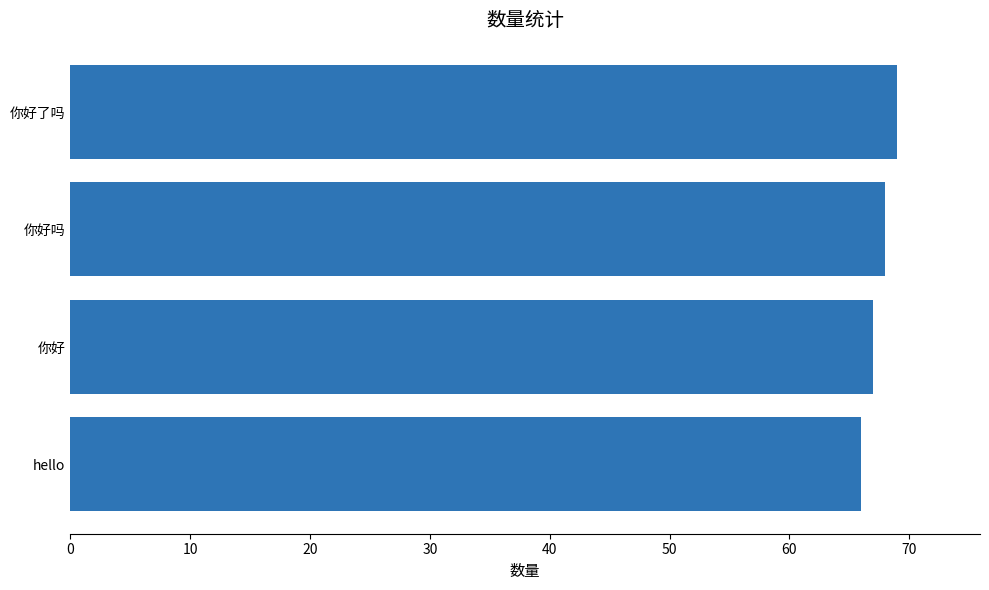

How many distinct data groups are displayed?

1